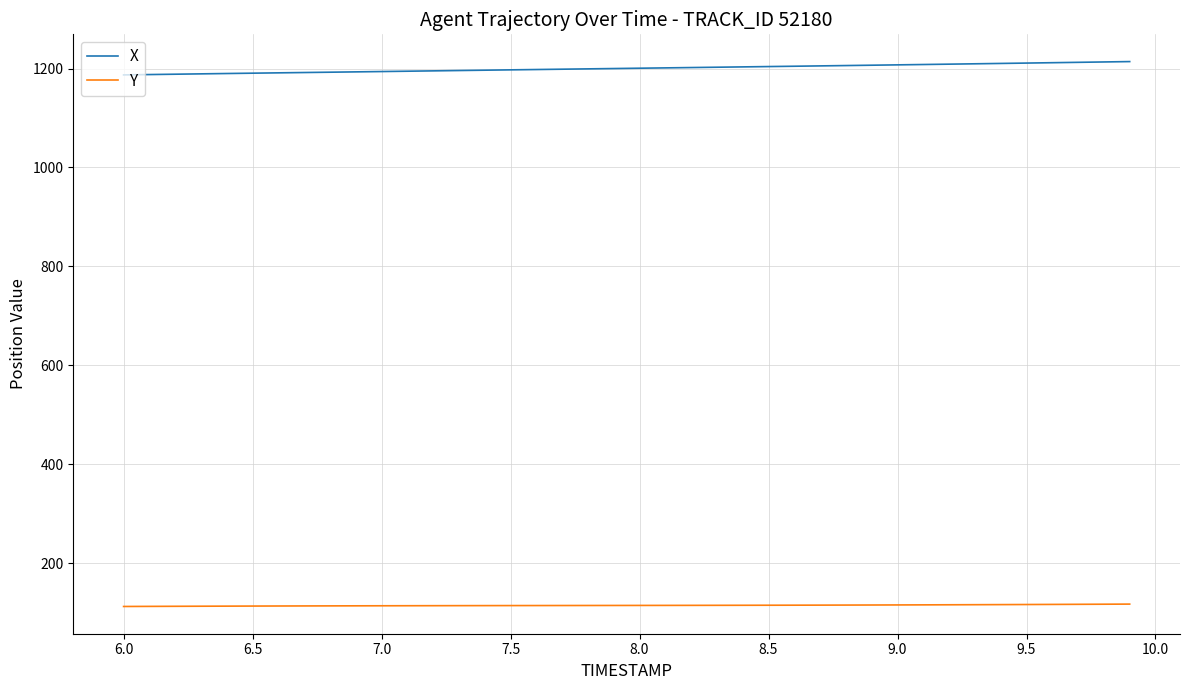

What is the difference between the maximum and minimum values in the X series?

26.9